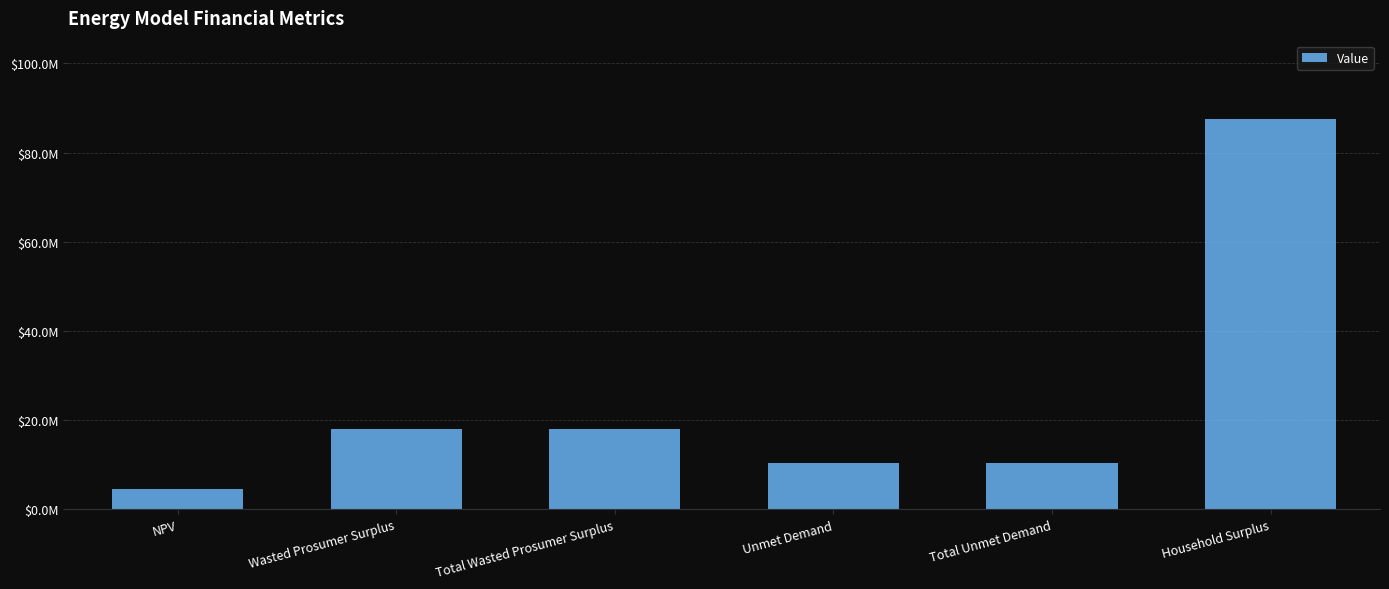

Are the bars horizontal?

No